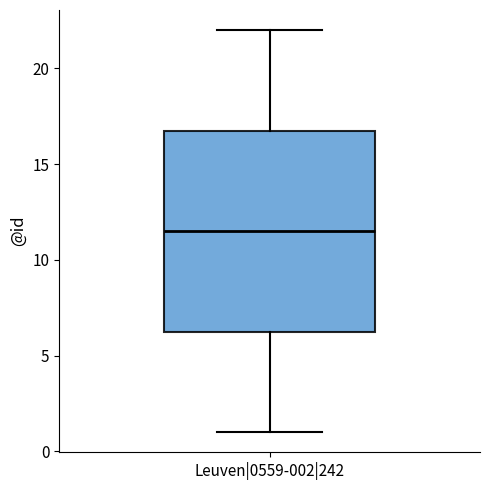

Read this box plot against the y-axis: the position of the median line, the range covered by the box, and the ends of both whiskers. The values are not printed on the chart, so give them approximately, as read against the axis.

median 11.5, box 6.5 to 17.0, whiskers 1.0 to 22.0